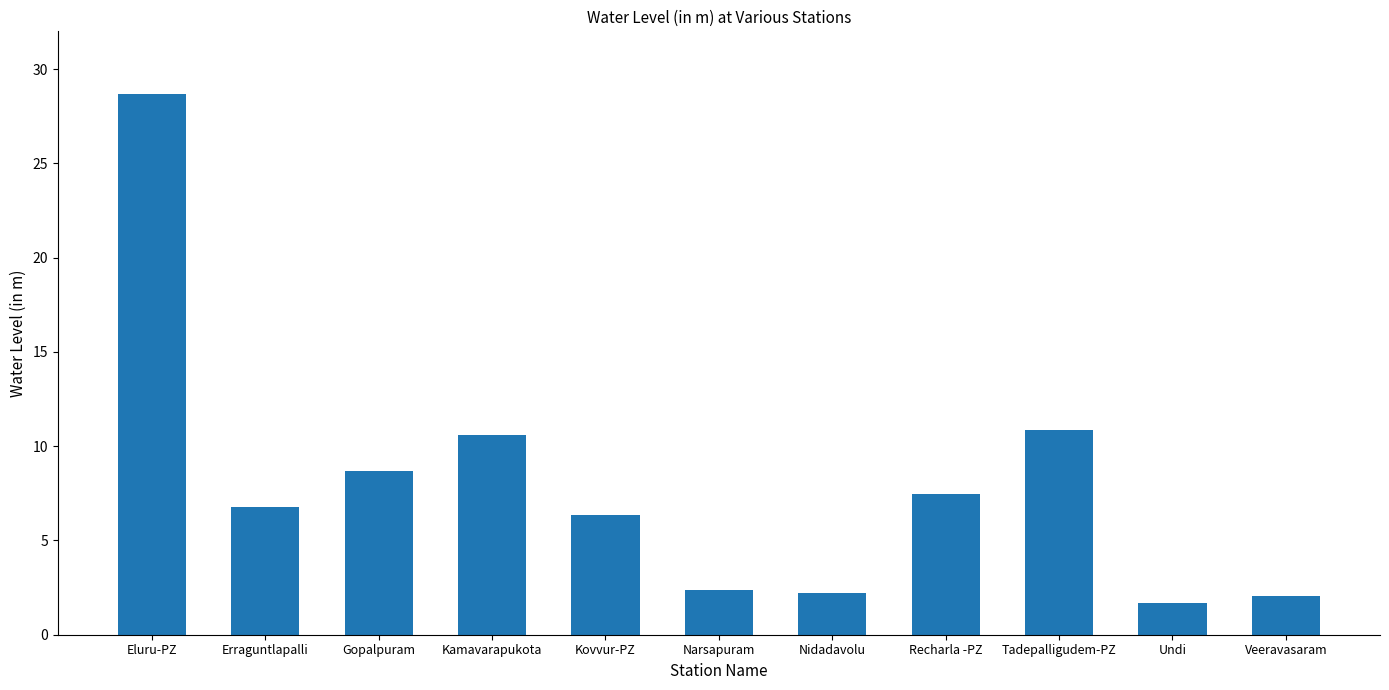

What is the minimum value shown in the chart?

1.7